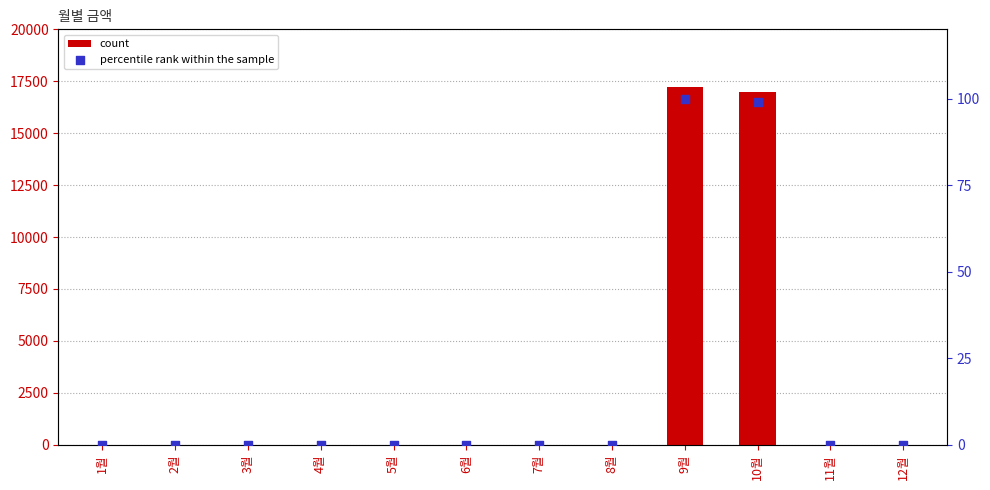

Which series reaches the minimum Y coordinate?

count